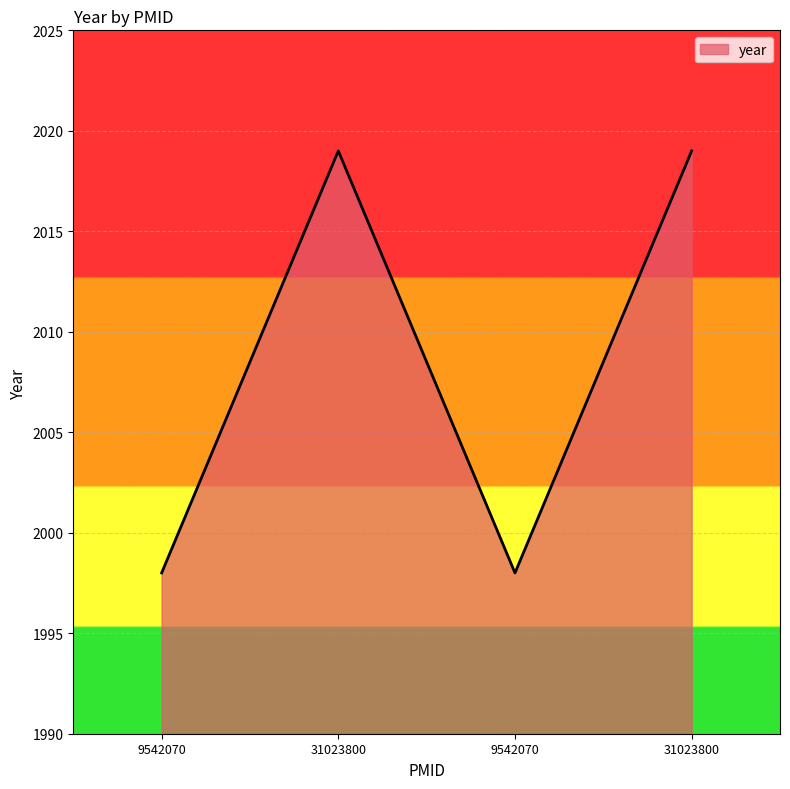

How many lines are shown in the chart?

1